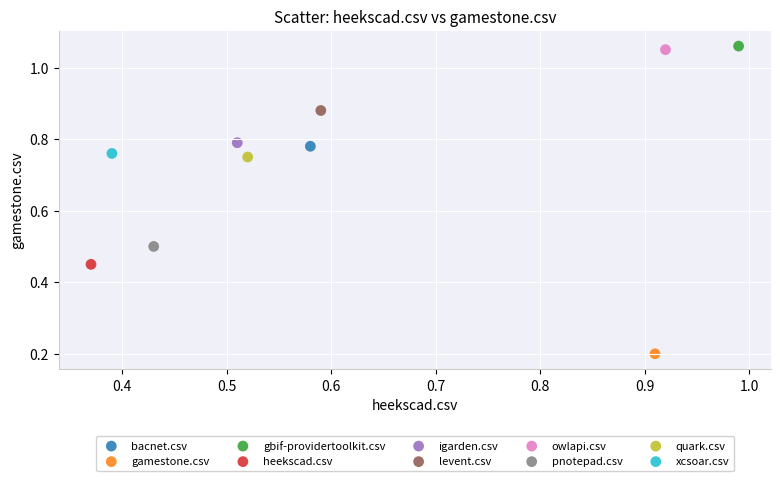

What are all the series names shown in the legend?

bacnet.csv, gamestone.csv, gbif-providertoolkit.csv, heekscad.csv, igarden.csv, levent.csv, owlapi.csv, pnotepad.csv, quark.csv, xcsoar.csv